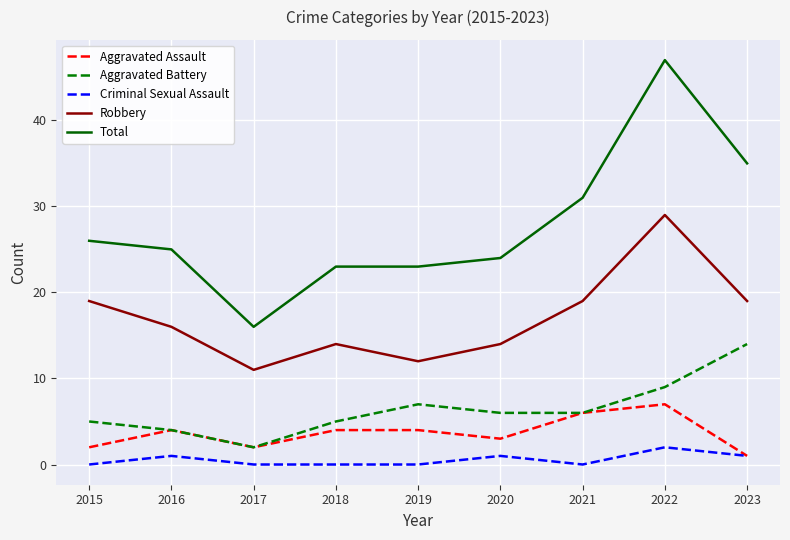

True or false: Total and Robbery cross at least once.

False